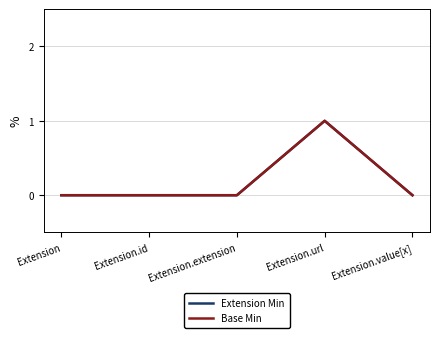

Does the chart display data point markers on the line(s)?

No